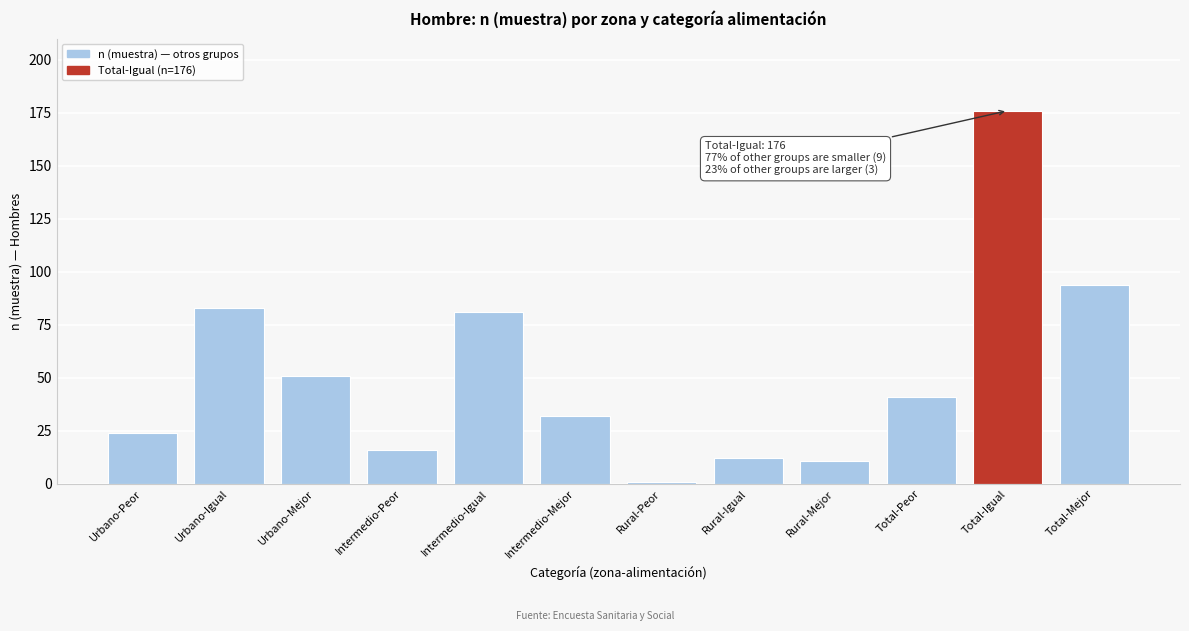

Reading left to right, transcribe all the data shown in this chart.

Urbano-Peor=24	Urbano-Igual=83	Urbano-Mejor=51	Intermedio-Peor=16	Intermedio-Igual=81	Intermedio-Mejor=32	Rural-Peor=1	Rural-Igual=12	Rural-Mejor=11	Total-Peor=41	Total-Igual=176	Total-Mejor=94